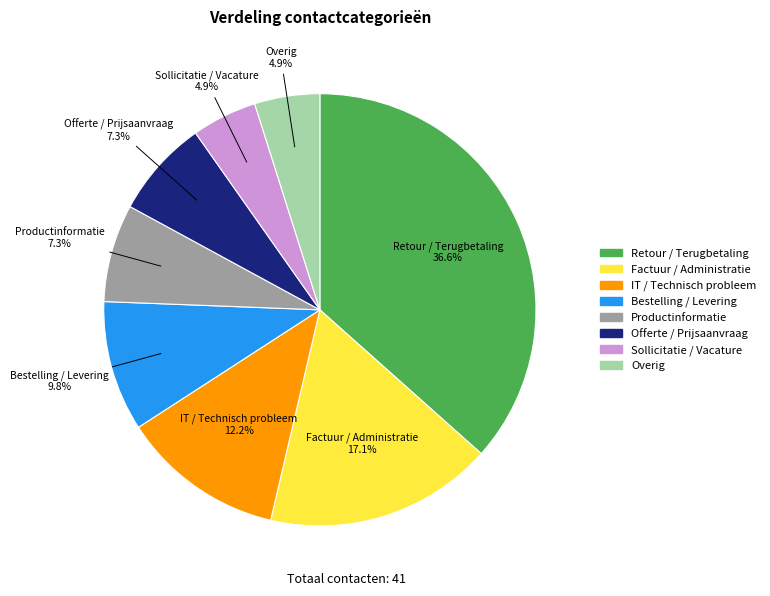

Between IT / Technisch probleem and Factuur / Administratie, which is larger?

Factuur / Administratie